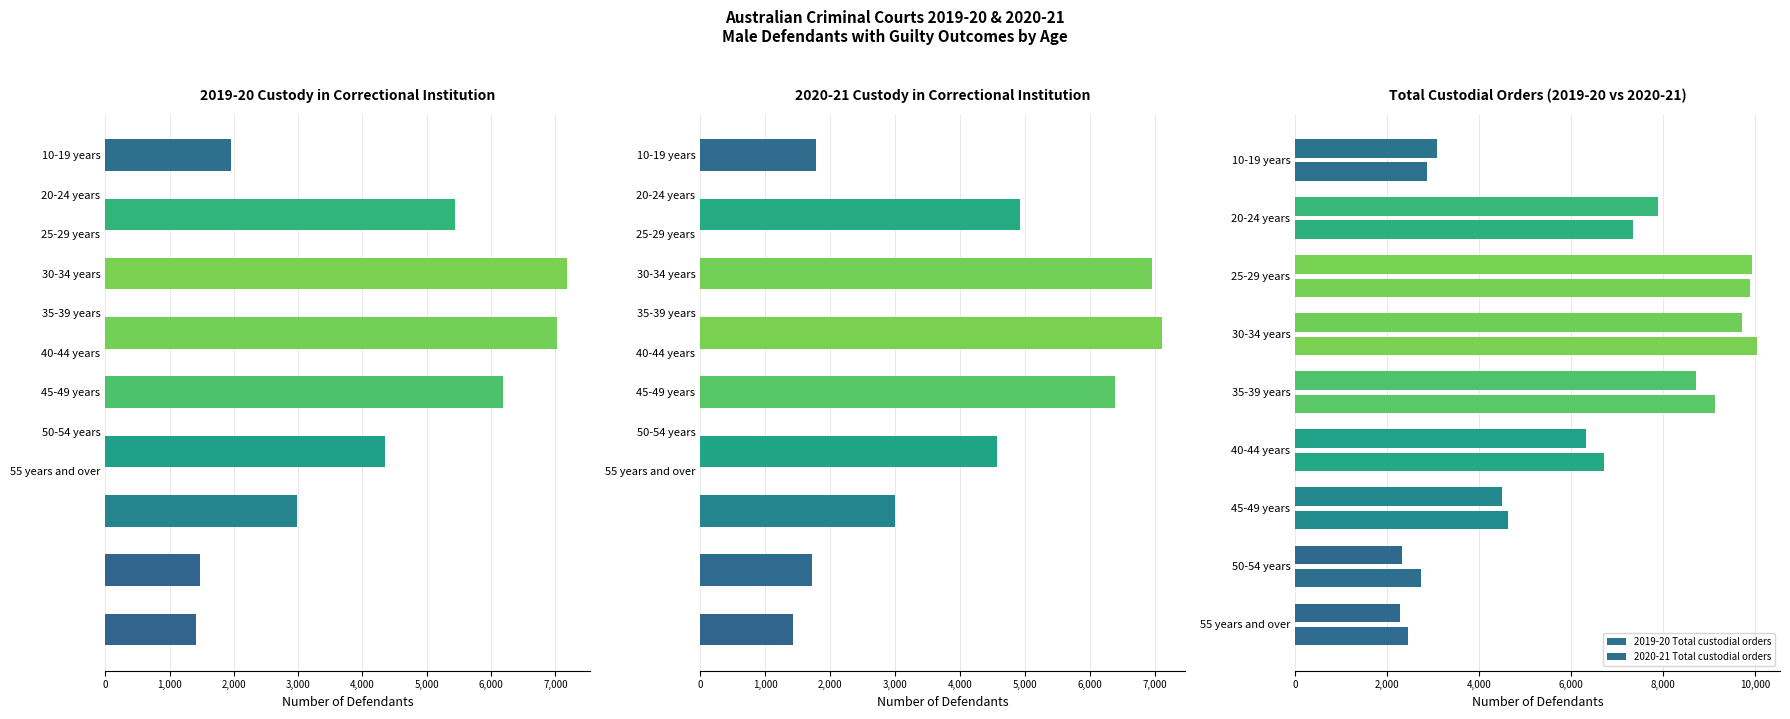

List the series in order of their peak value, lowest first.

2020-21 Custody in correctional institution, 2019-20 Custody in correctional institution, 2019-20 Total custodial orders, 2020-21 Total custodial orders